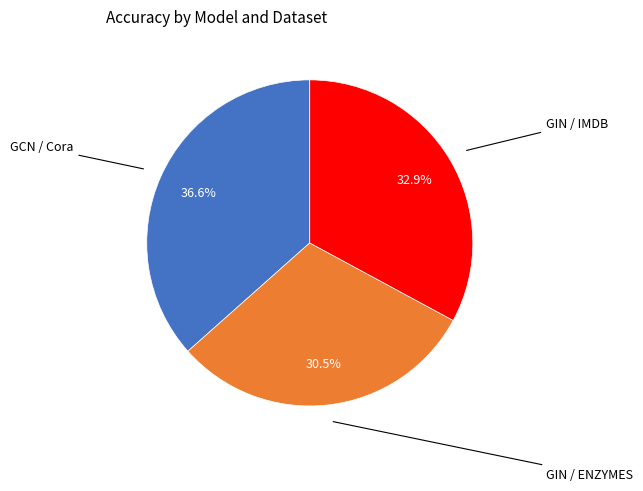

Is there any slice that represents more than half of the pie?

No